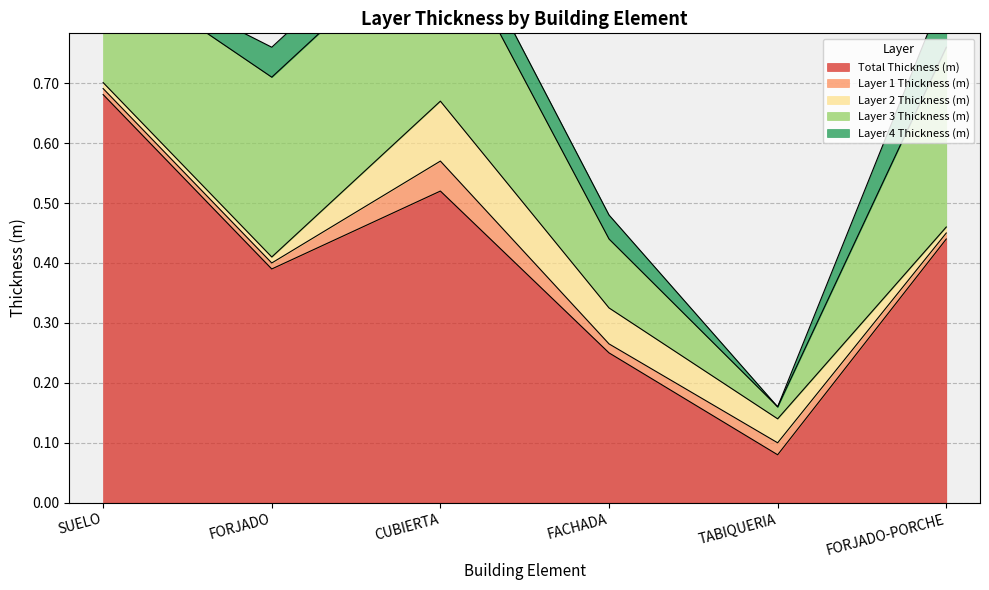

After their last crossing, which series has the higher values: Layer 3 Thickness (m) or Layer 2 Thickness (m)?

Layer 3 Thickness (m)